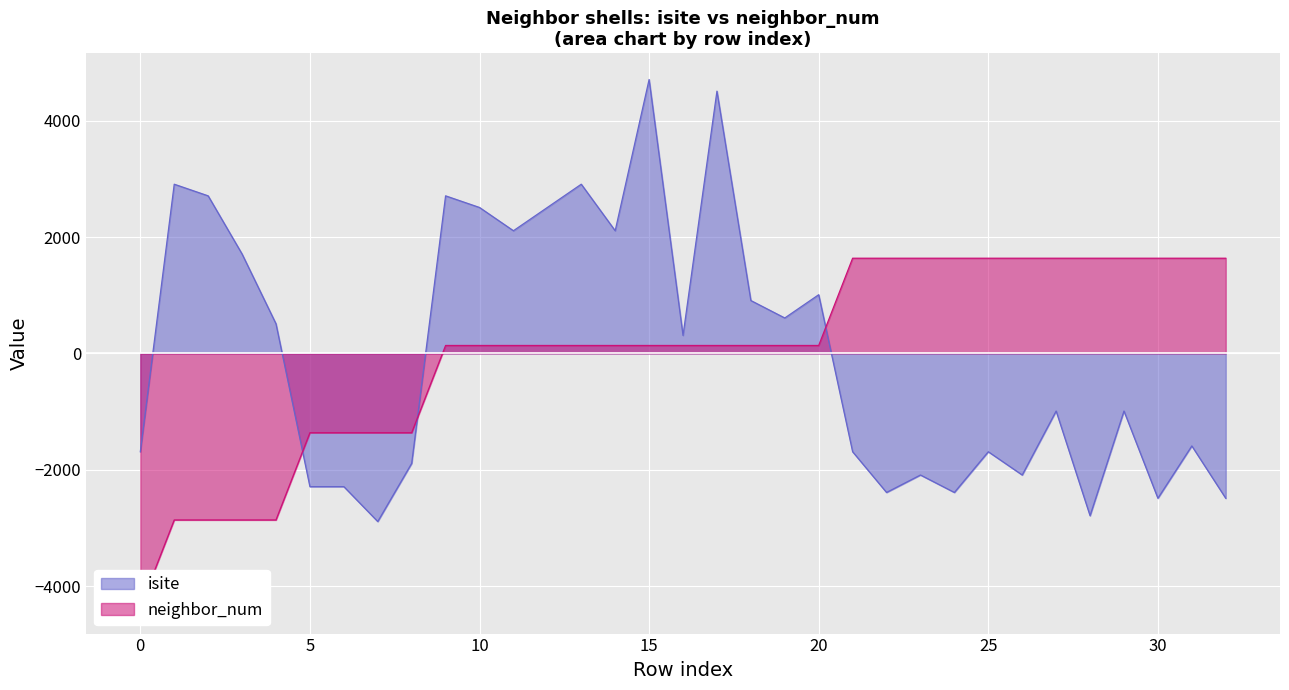

What is the difference between the highest and lowest values at 0?

2672.7